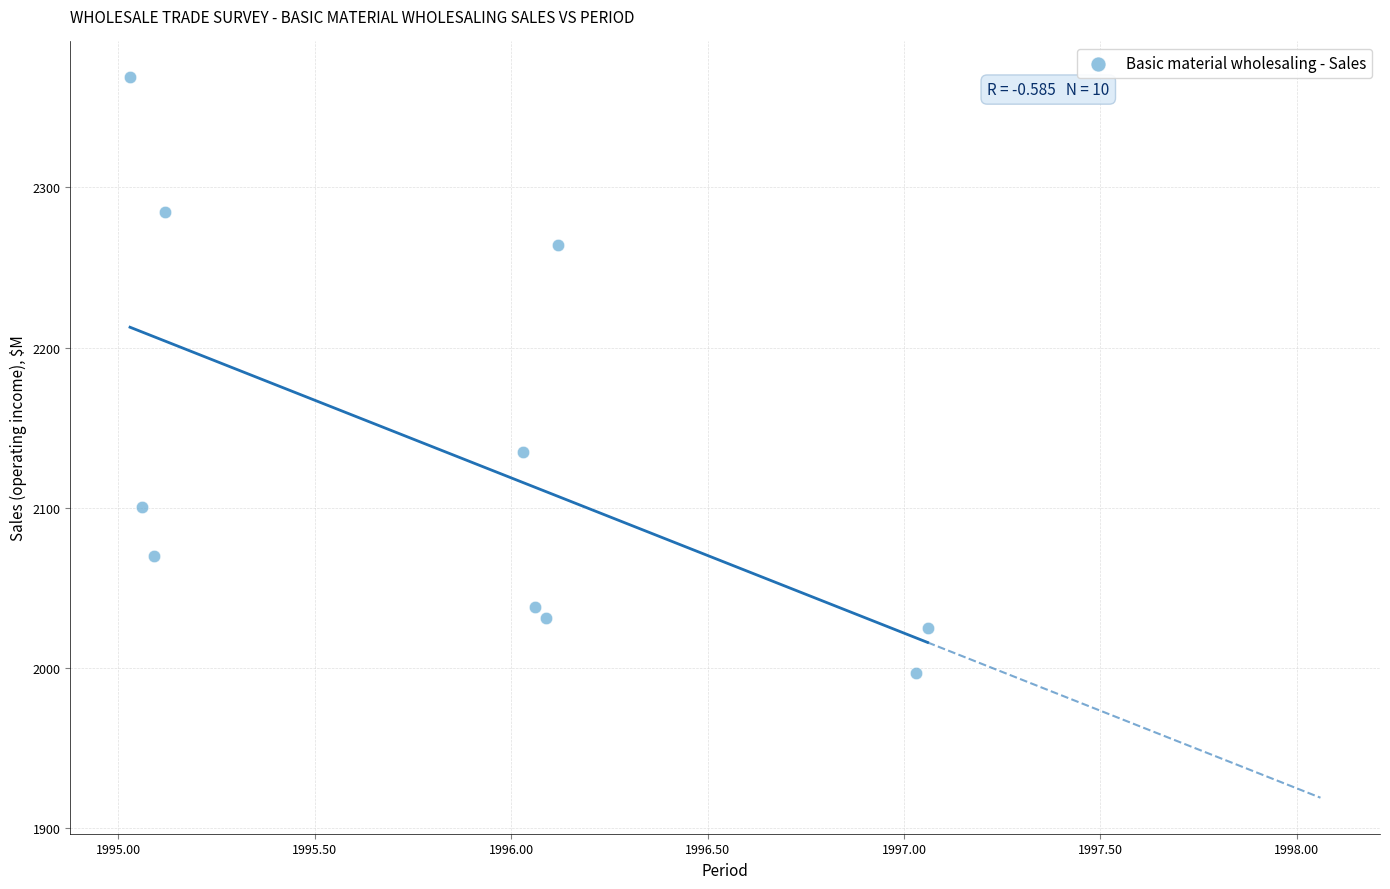

What is the average X value?

1995.9